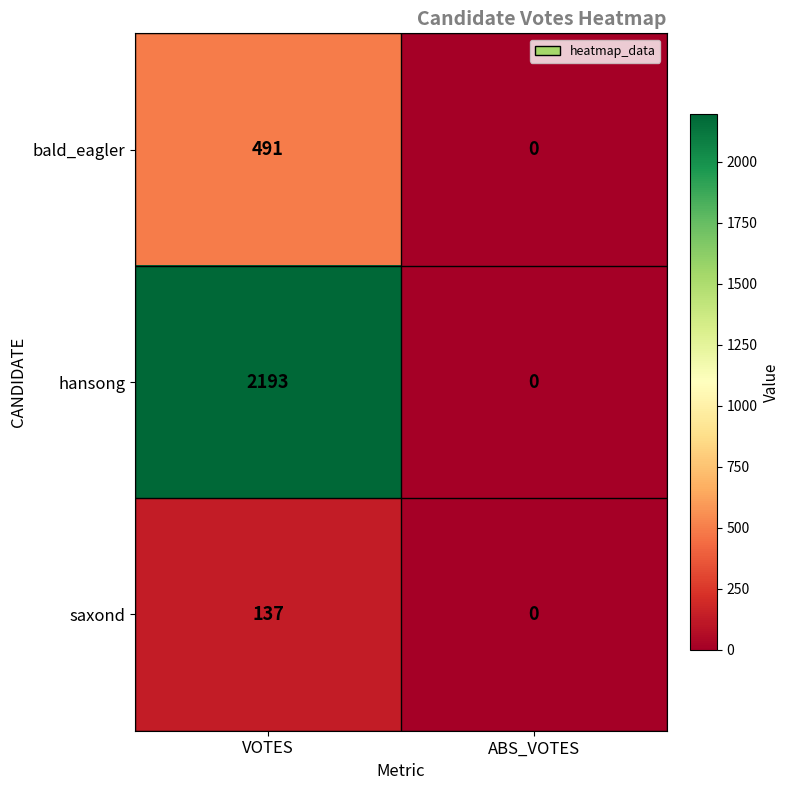

How many distinct data groups are displayed?

3